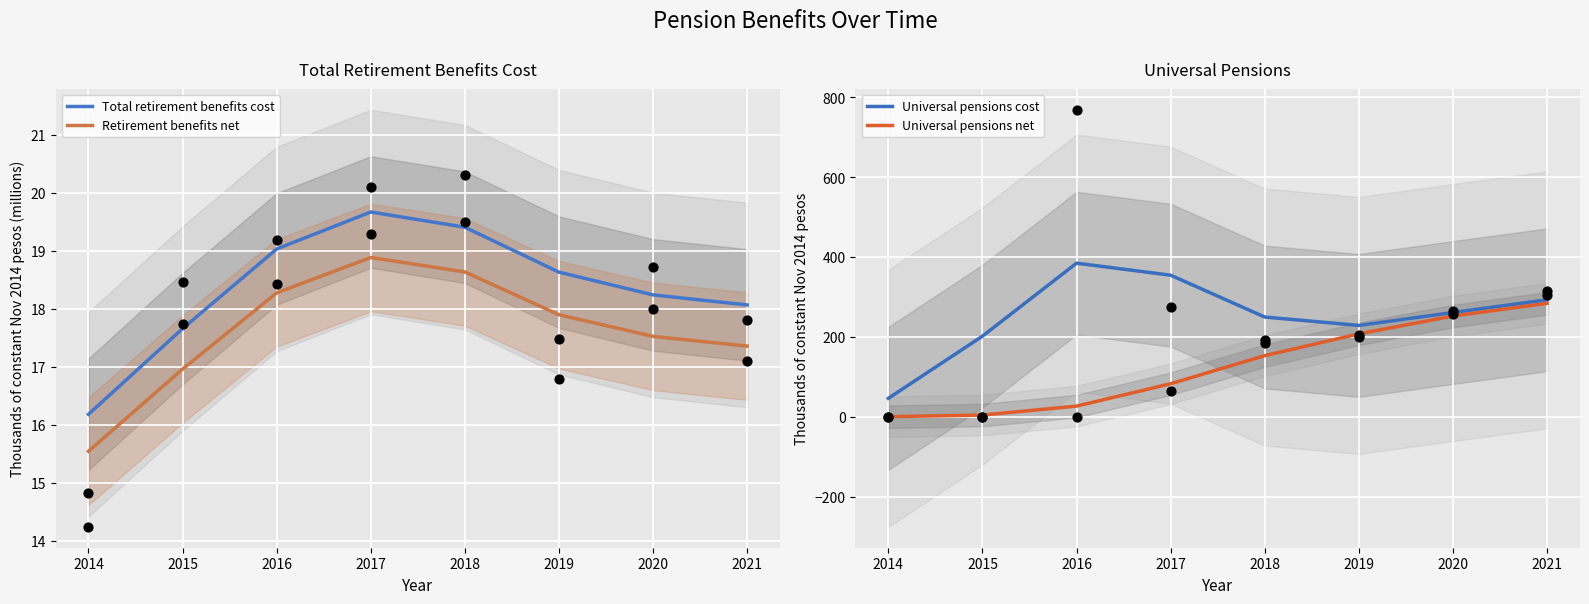

Is the value of Retirement benefits net at 2015 greater than the value of Total retirement benefits cost at 2017?

No